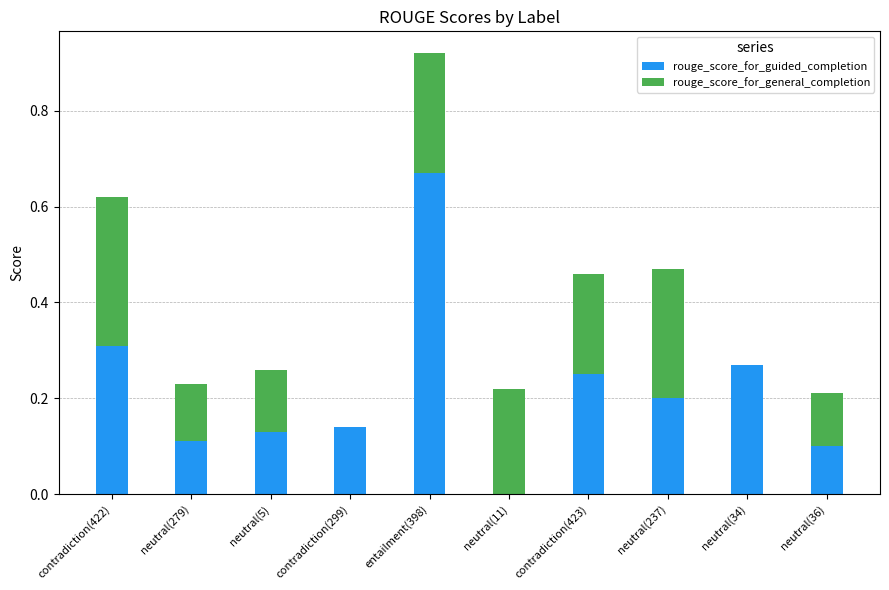

Are the bars grouped side by side (vs. stacked)?

No